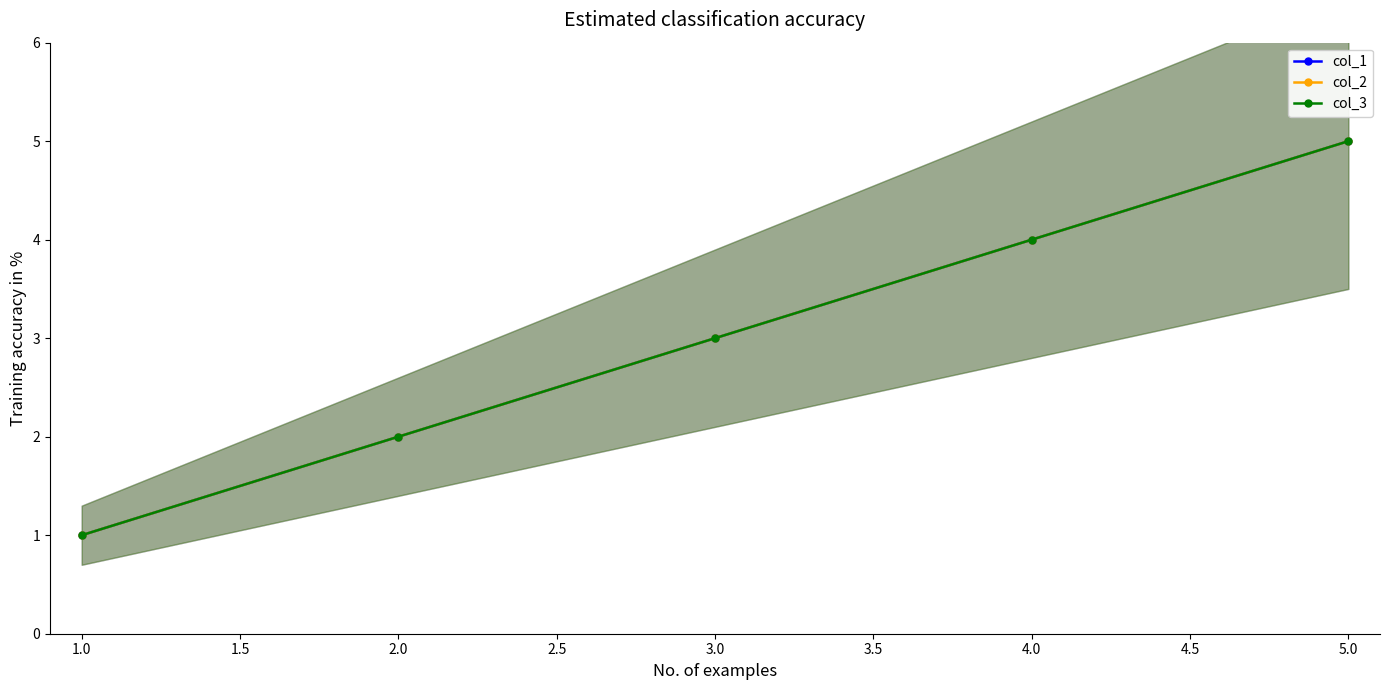

Rank the series by their maximum value, from highest to lowest.

col_1, col_2, col_3